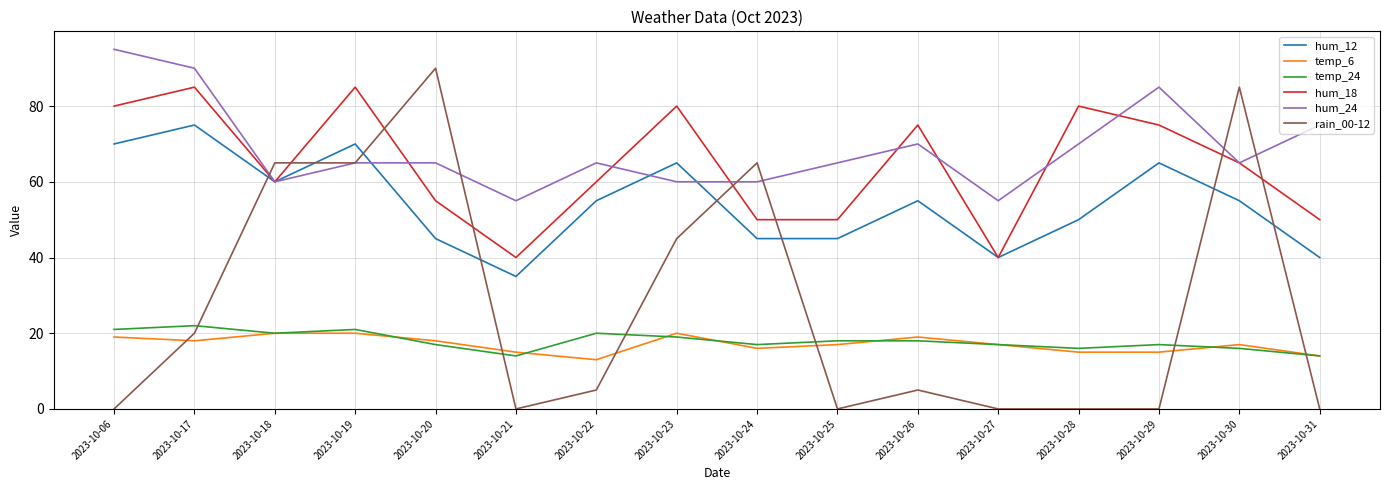

What is the maximum value for temp_6?

20